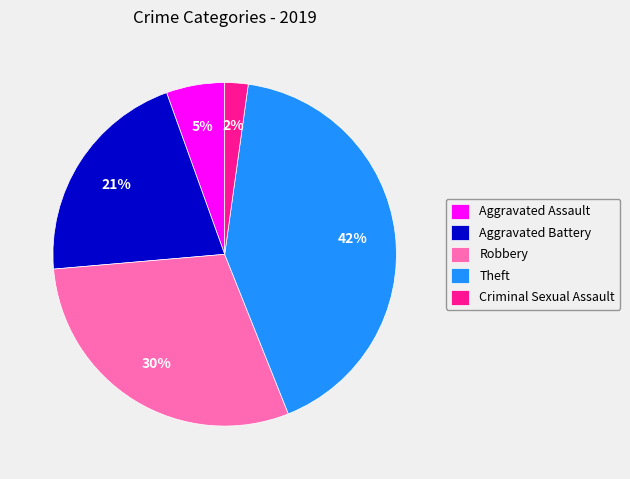

How many segments does this pie chart have?

5